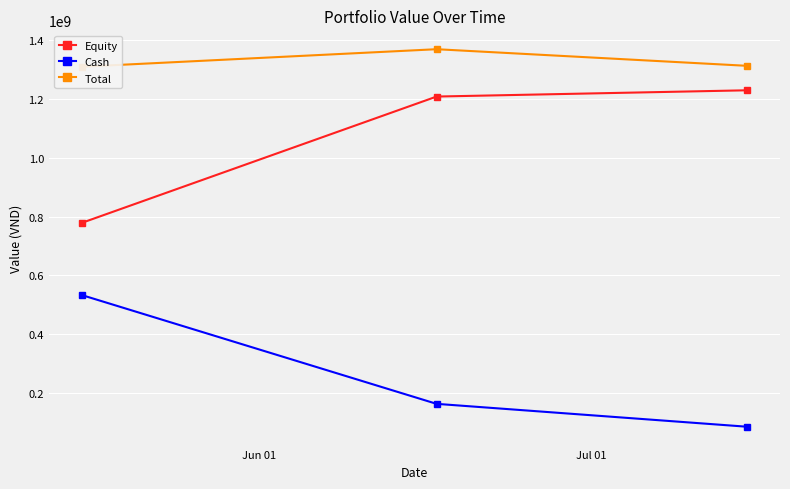

How many lines are shown in the chart?

3